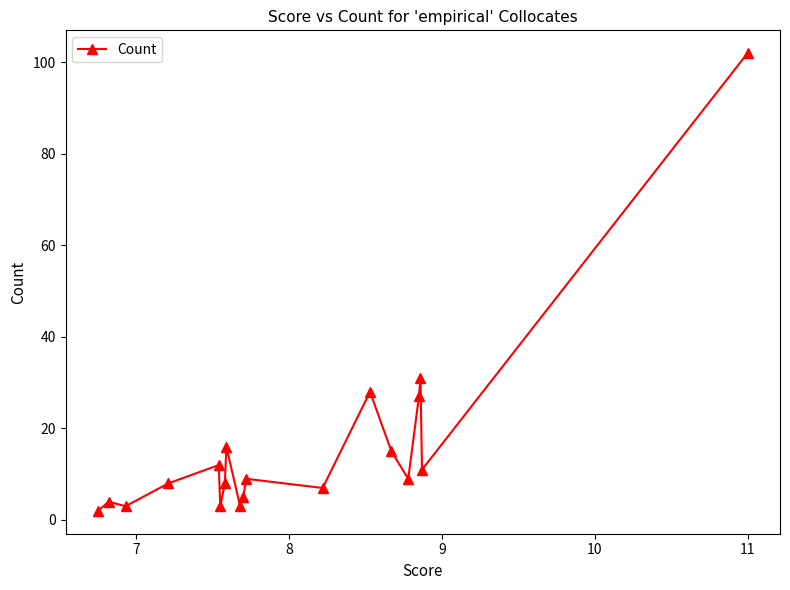

Reading right to left, transcribe all the data shown in this chart.

102	11	31	27	9	15	28	7	9	5	3	16	8	3	12	8	3	4	2